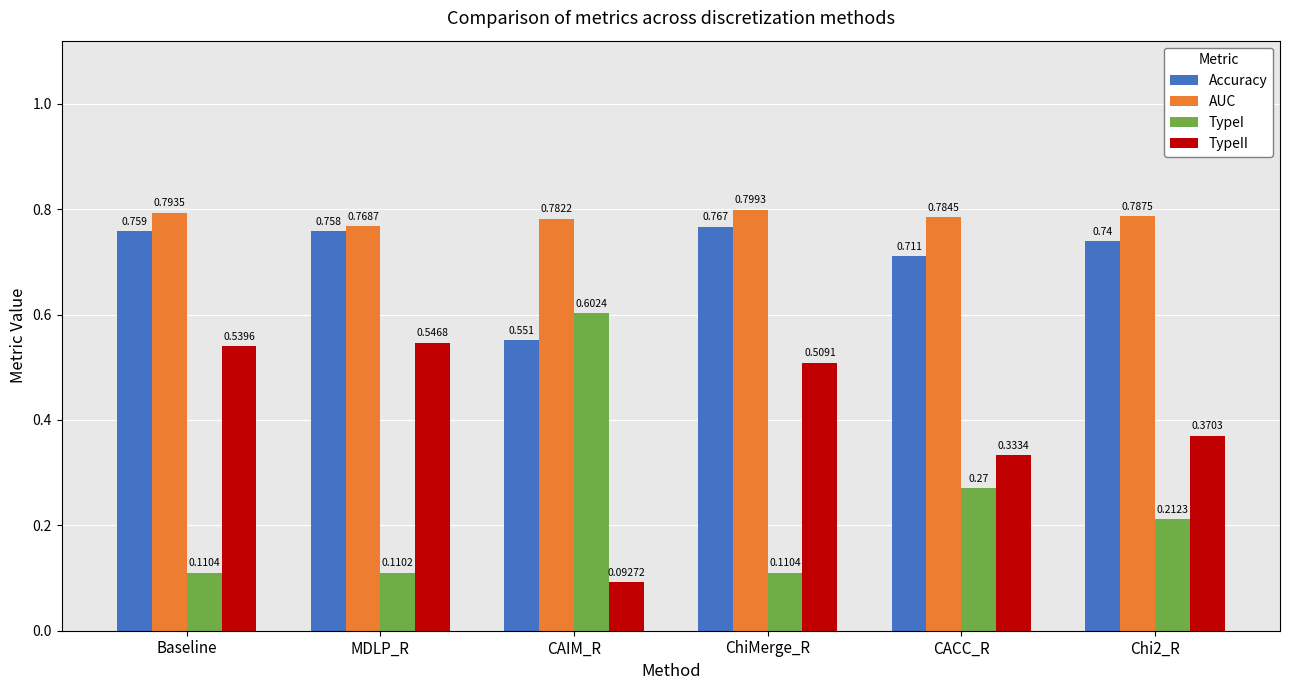

Which series has the widest spread of values?

TypeI